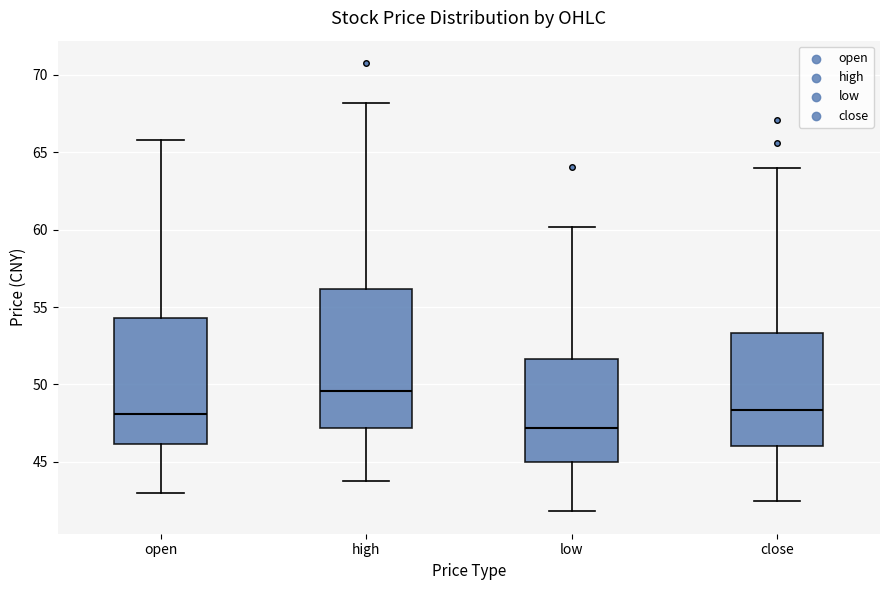

Reading left to right, read every box against the y-axis: the position of its median line, the range the box covers, and the ends of its whiskers. The values are not printed on the chart, so give them approximately, as read against the axis.

open: median 48.0, box 46.0 to 54.5, whiskers 43.0 to 66.0
high: median 49.5, box 47.0 to 56.0, whiskers 43.5 to 68.0
low: median 47.0, box 45.0 to 51.5, whiskers 42.0 to 60.0
close: median 48.5, box 46.0 to 53.5, whiskers 42.5 to 64.0